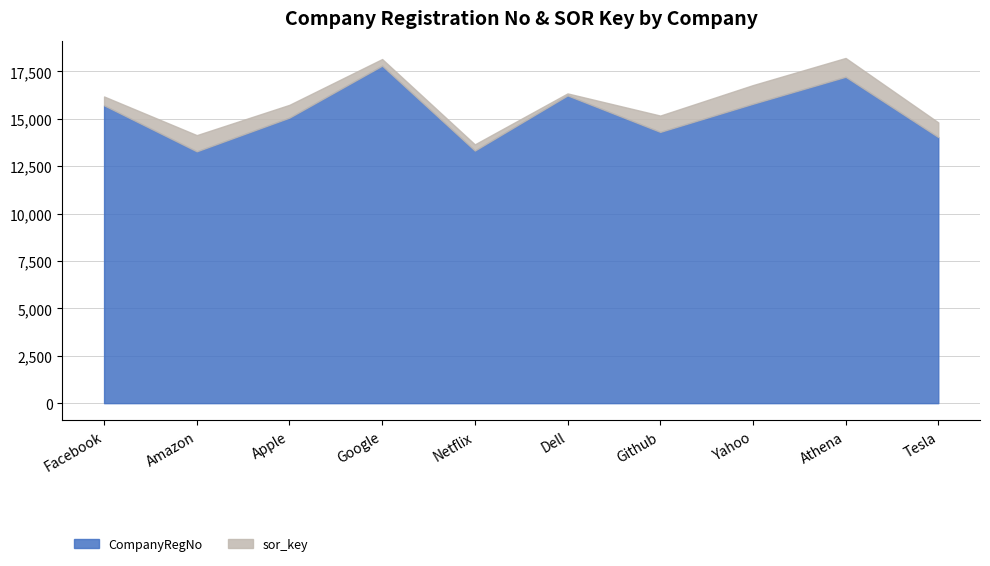

At which label does sor_key first exceed 775?

Amazon